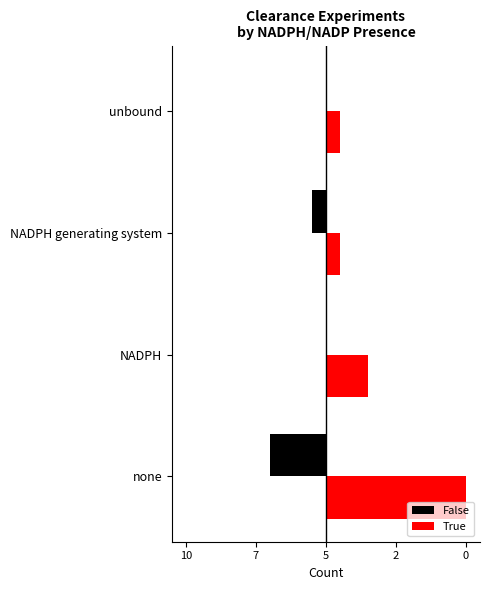

Reading left to right, what are all the values shown in this chart?

False: -4	0	-1	0
True: 10	3	1	1